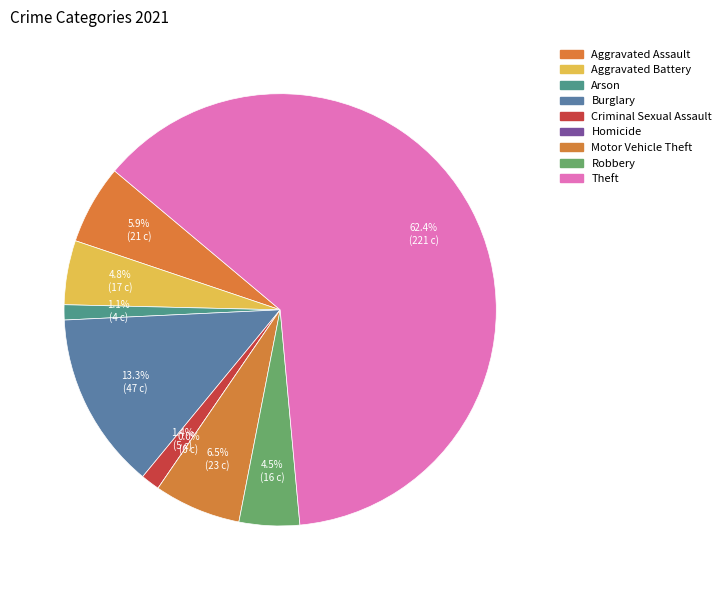

True or false: Arson accounts for 11% of the total.

False